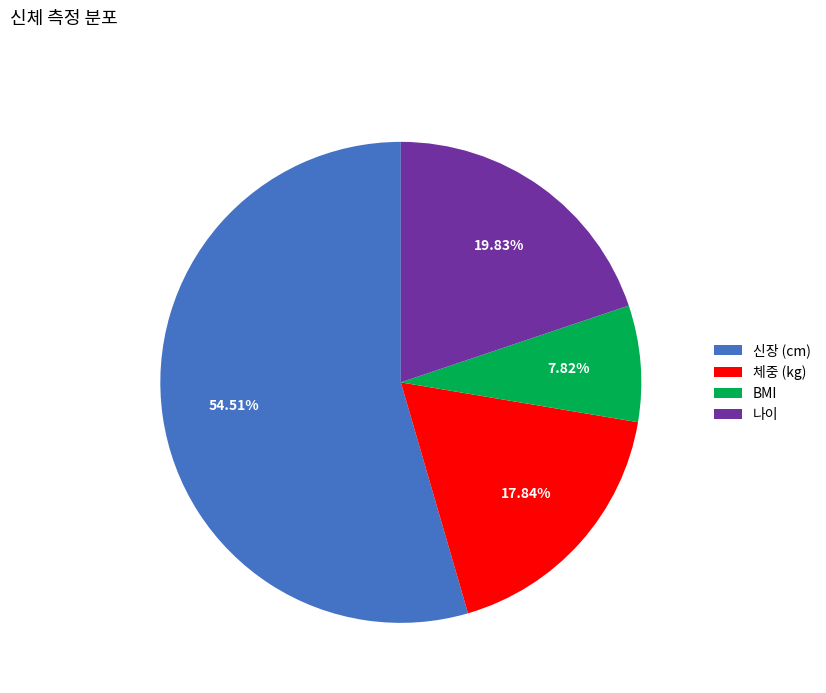

What is the ratio of the value at BMI to the value at 나이?

0.4